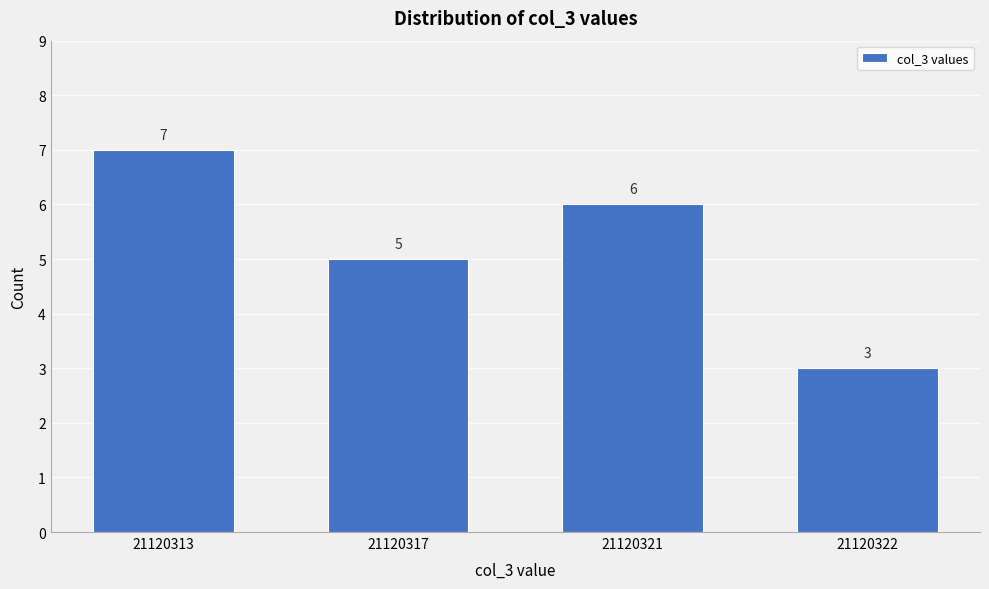

Reading left to right, list all the values displayed in this chart.

7	5	6	3